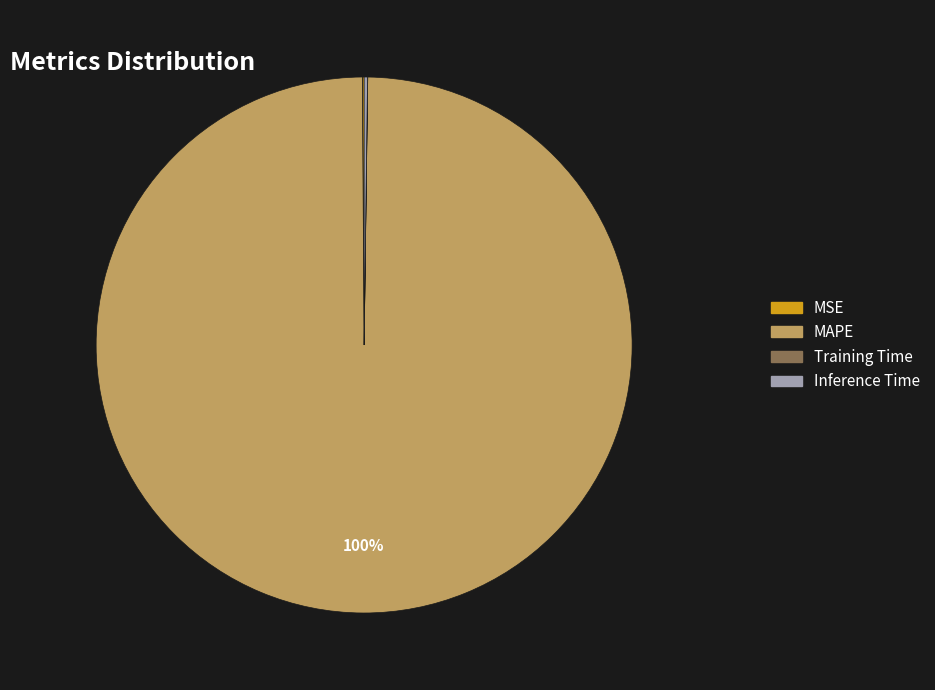

To the nearest percent, what portion does MAPE represent?

100%